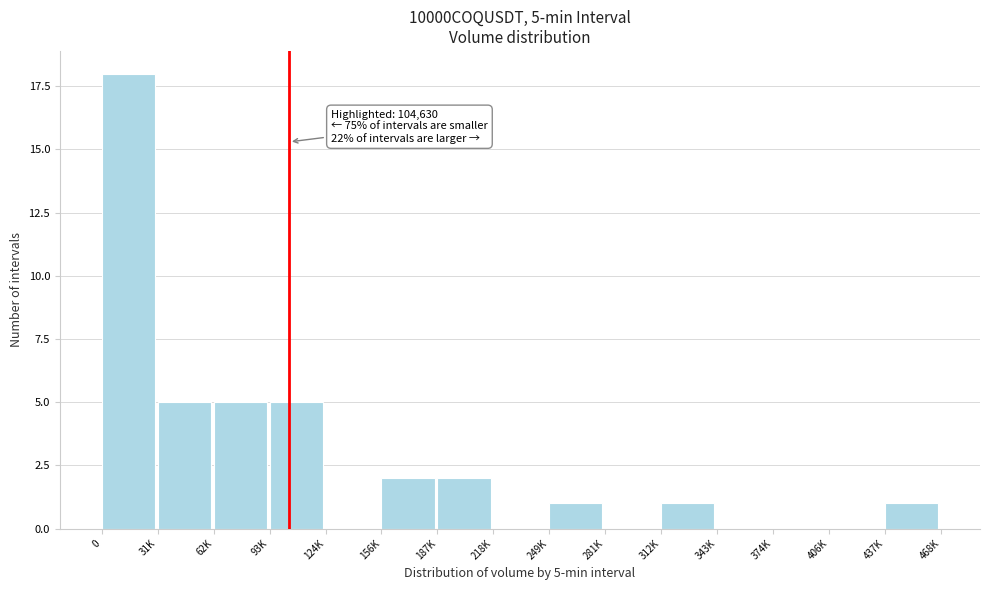

Reading left to right, transcribe all the data shown in this chart.

0=18	31K=5	62K=5	93K=5	124K=0	156K=2	187K=2	218K=0	249K=1	281K=0	312K=1	343K=0	374K=0	406K=0	437K=1